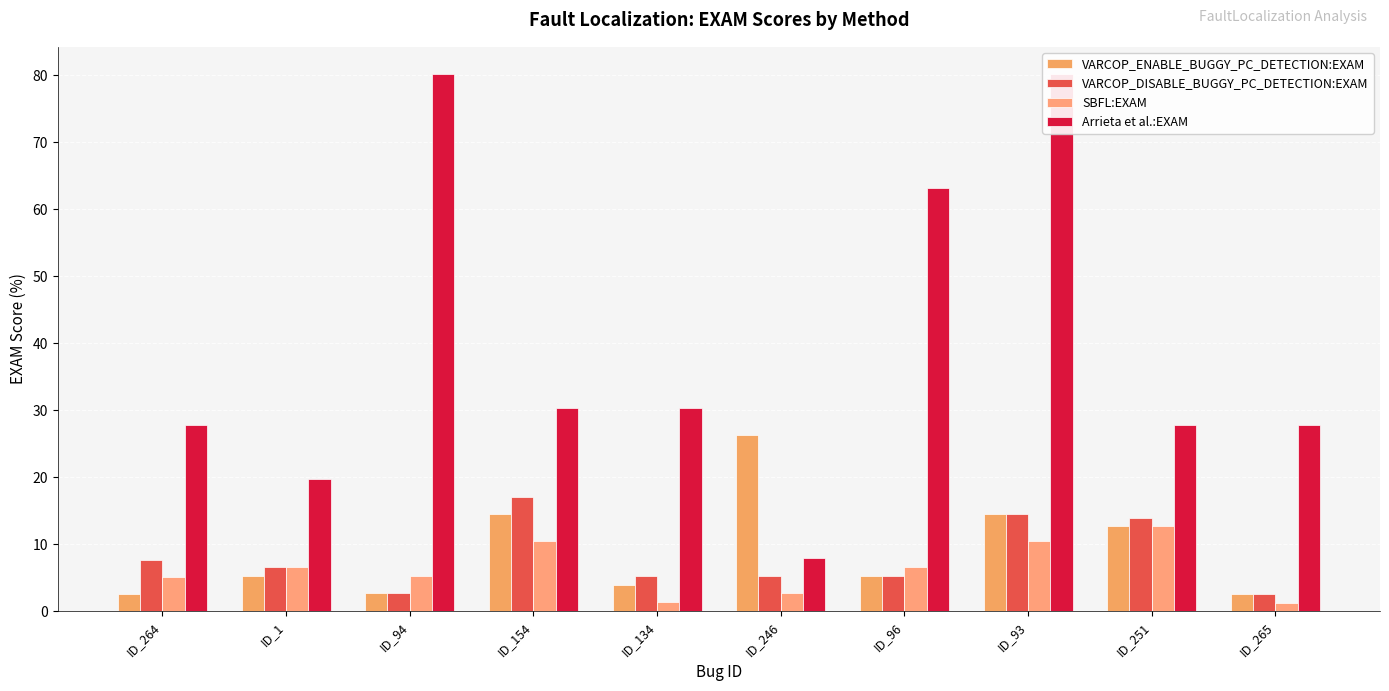

The Arrieta et al.:EXAM series shows 5.3 at ID_1. True or false?

False